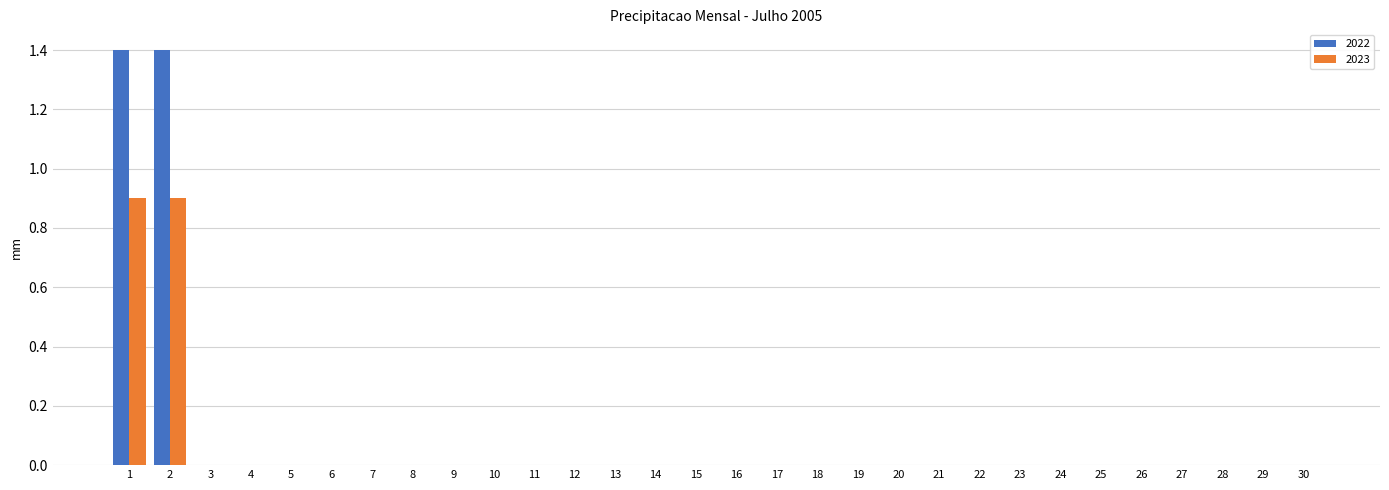

Is it true that 2023 equals 0.0 at 22?

True